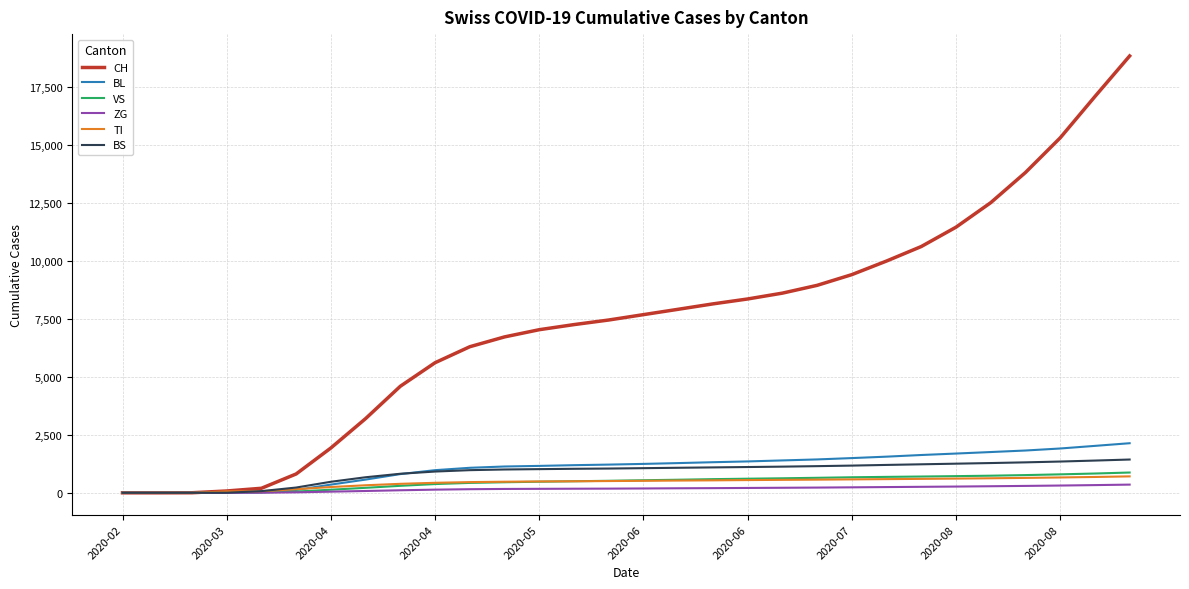

Which series has the widest spread of values?

CH